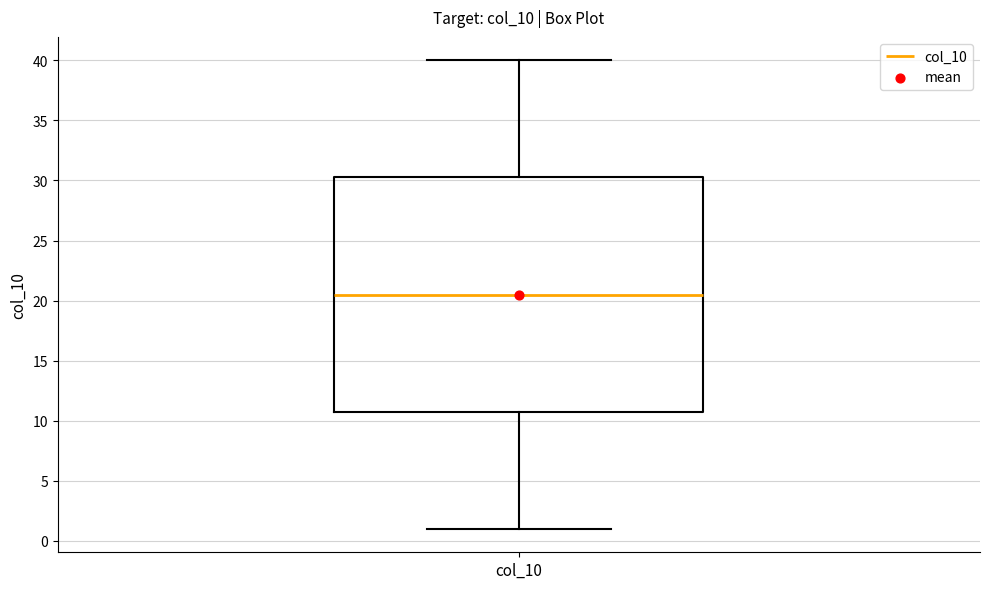

Read this box plot against the y-axis: the position of the median line, the range covered by the box, and the ends of both whiskers. The values are not printed on the chart, so give them approximately, as read against the axis.

median 20.5, box 11.0 to 30.5, whiskers 1.0 to 40.0